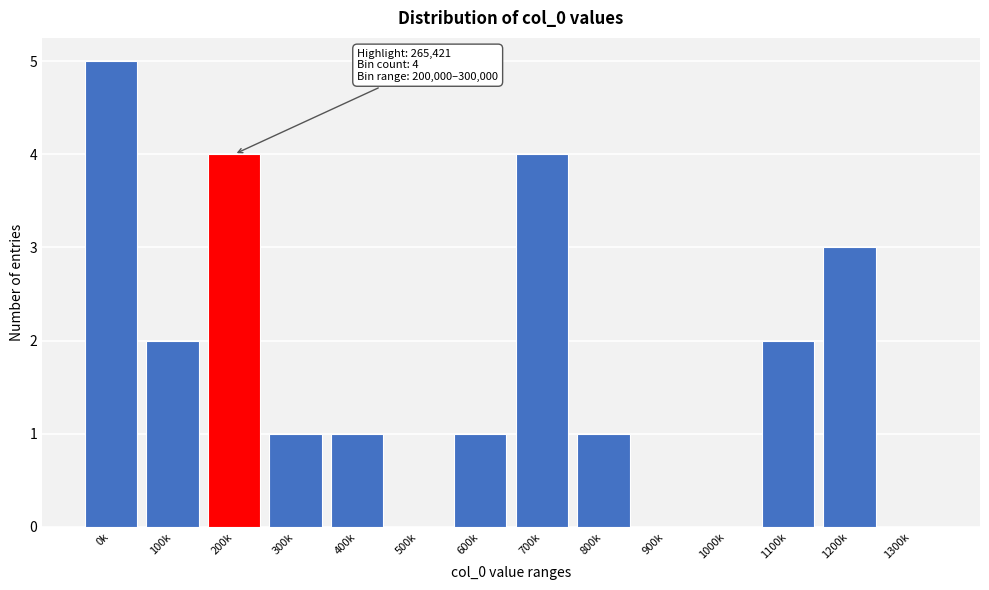

Reading left to right, list all the values displayed in this chart.

0k=5	100k=2	200k=4	300k=1	400k=1	500k=0	600k=1	700k=4	800k=1	900k=0	1000k=0	1100k=2	1200k=3	1300k=0